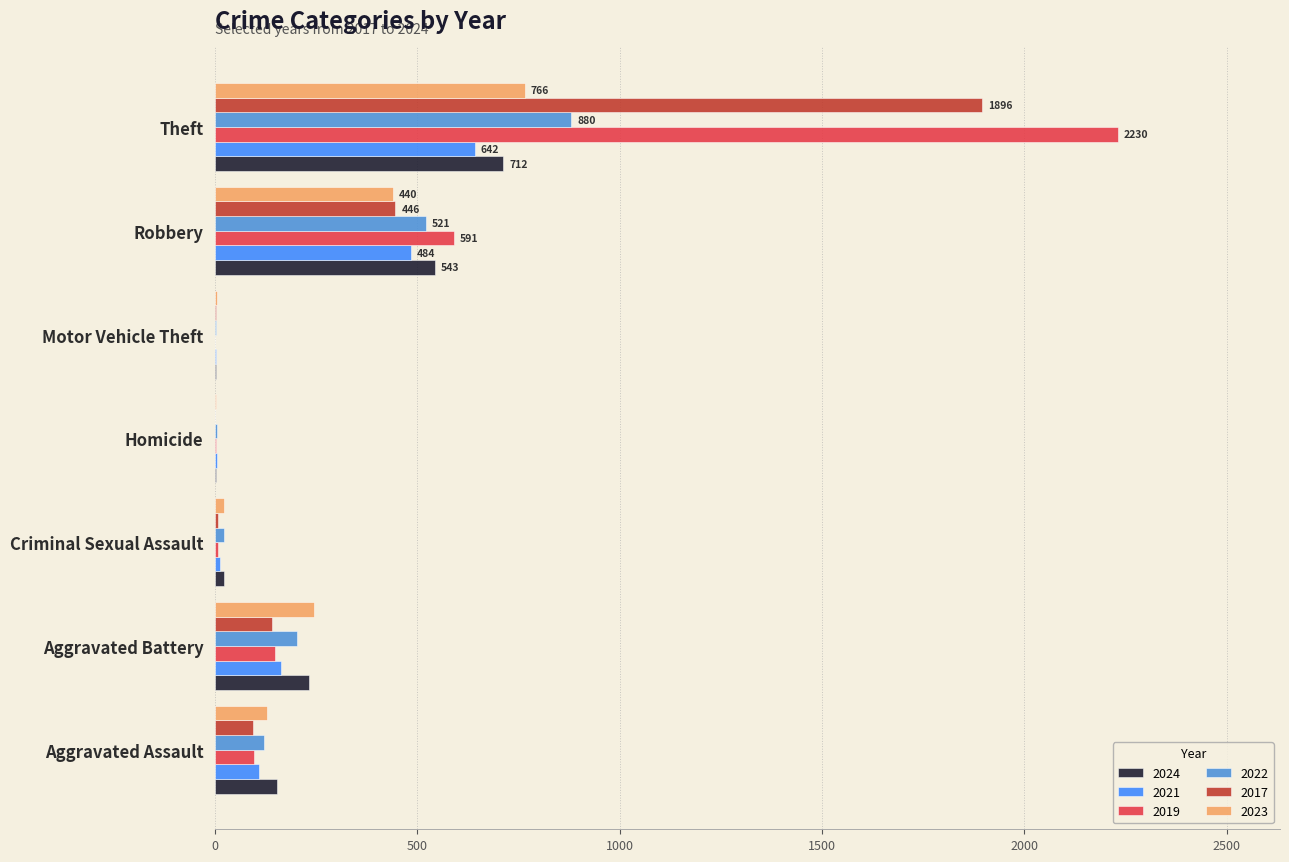

At which category does the chart reach its peak across all series?

Theft